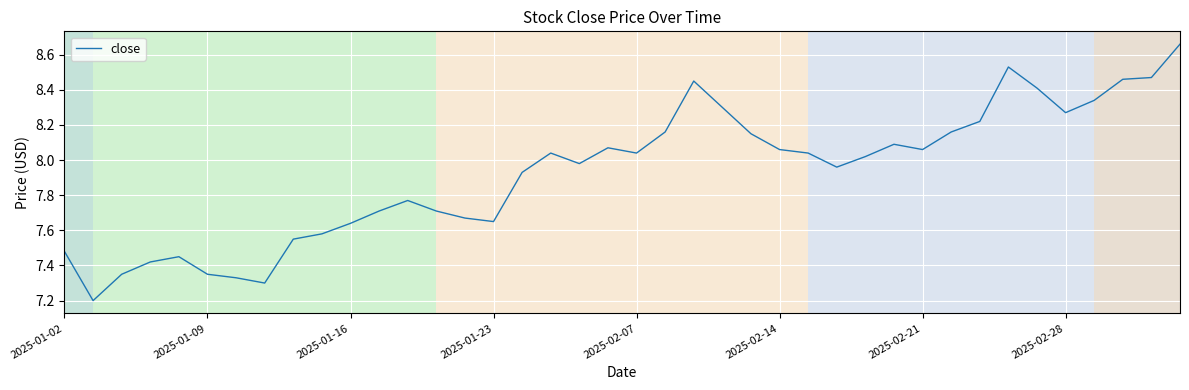

What is the difference between the maximum and minimum values?

1.5